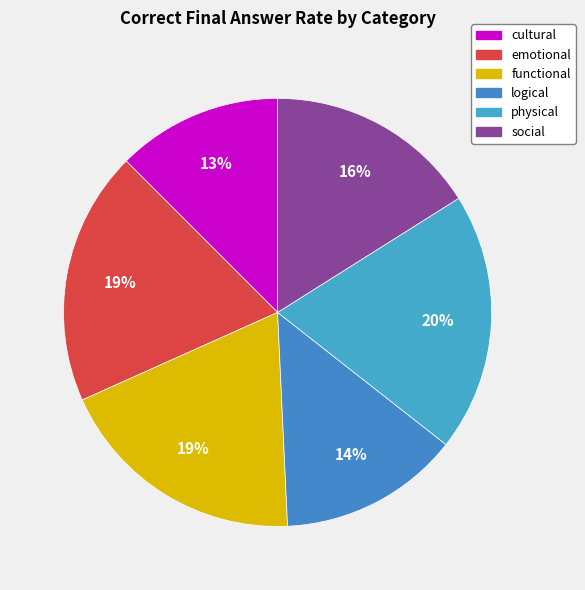

Combined, what portion of the pie is functional and cultural?

31.5%